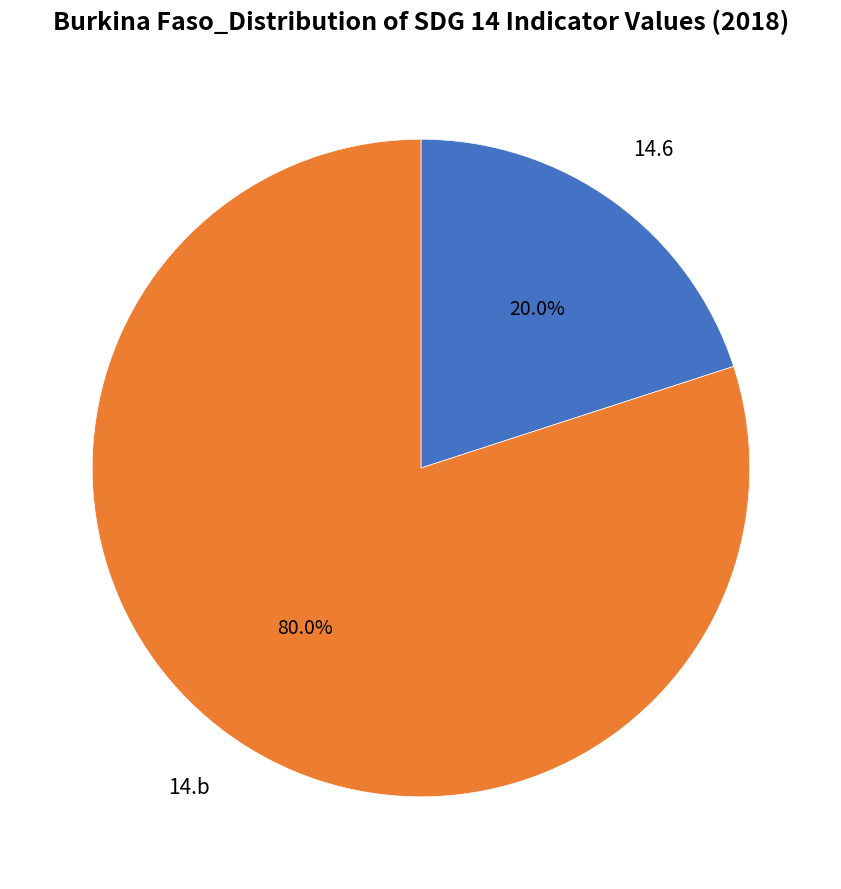

Is there a majority slice in this chart?

Yes